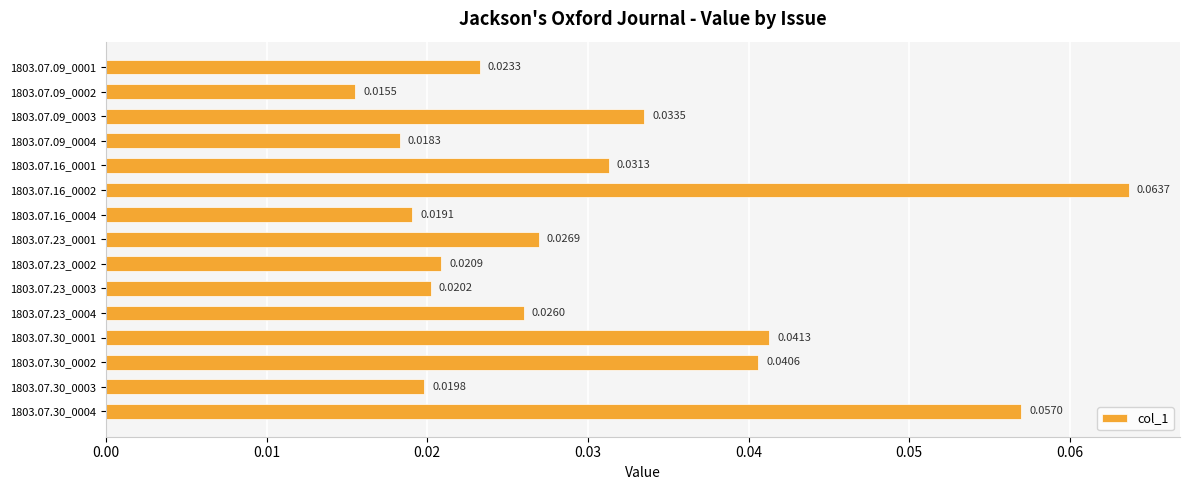

How many bars are there in total?

15